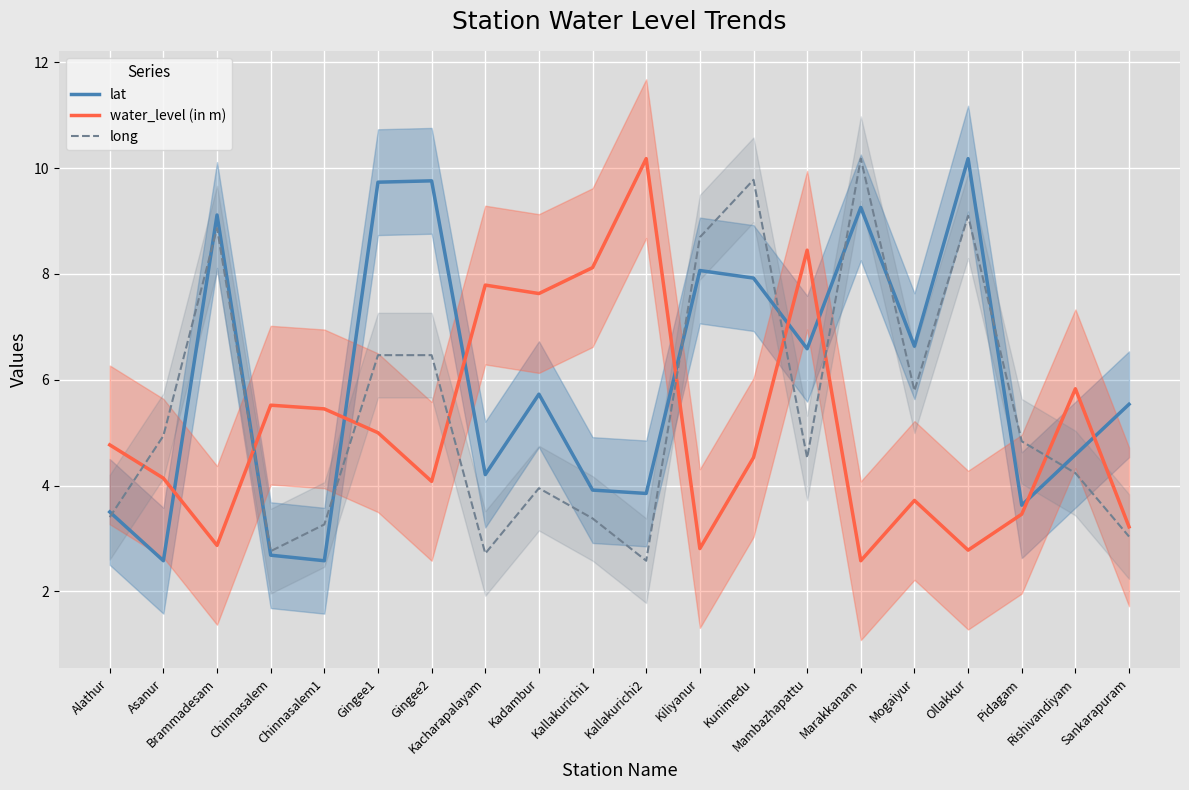

Which category has the lowest value across all series?

Asanur